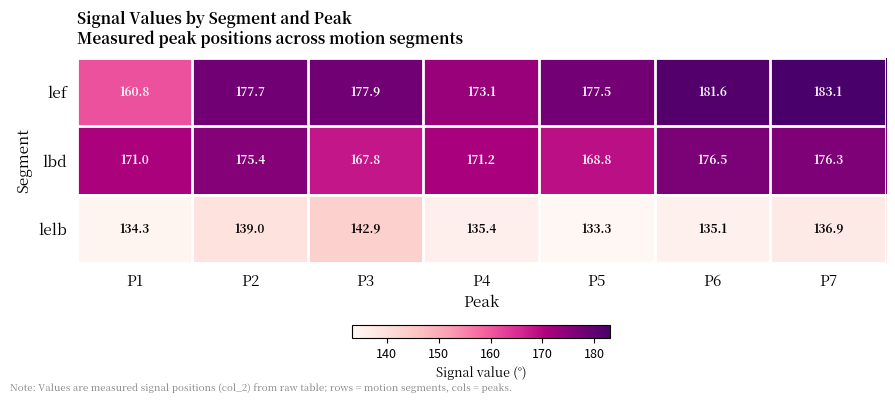

Which series has the largest range (max minus min)?

lef